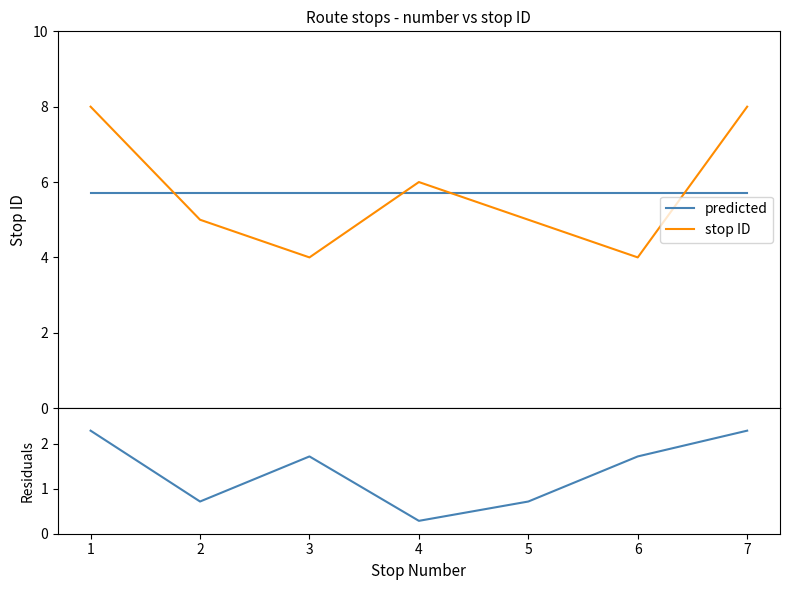

True or false: residuals and predicted intersect in this chart.

False